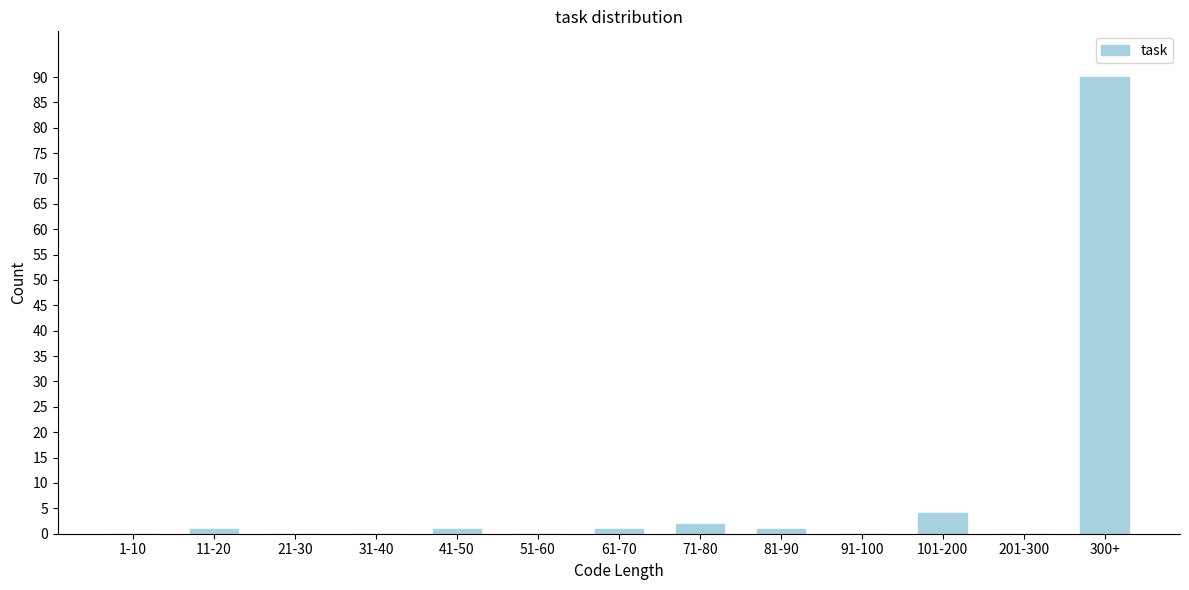

At which label is the value closest to 45?

101-200